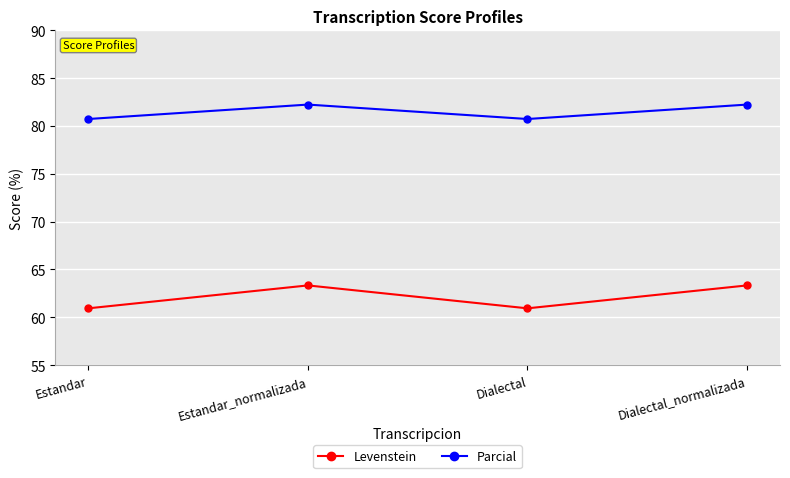

How many data points in Parcial are less than 82?

2